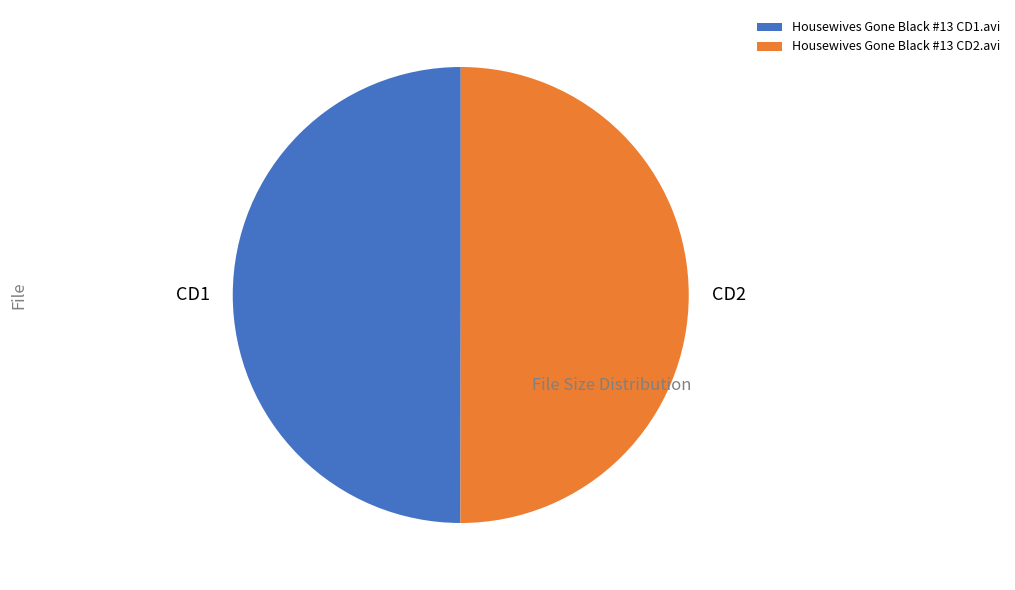

Is the sum of Housewives Gone Black #13 CD1.avi and Housewives Gone Black #13 CD2.avi greater than half?

Yes